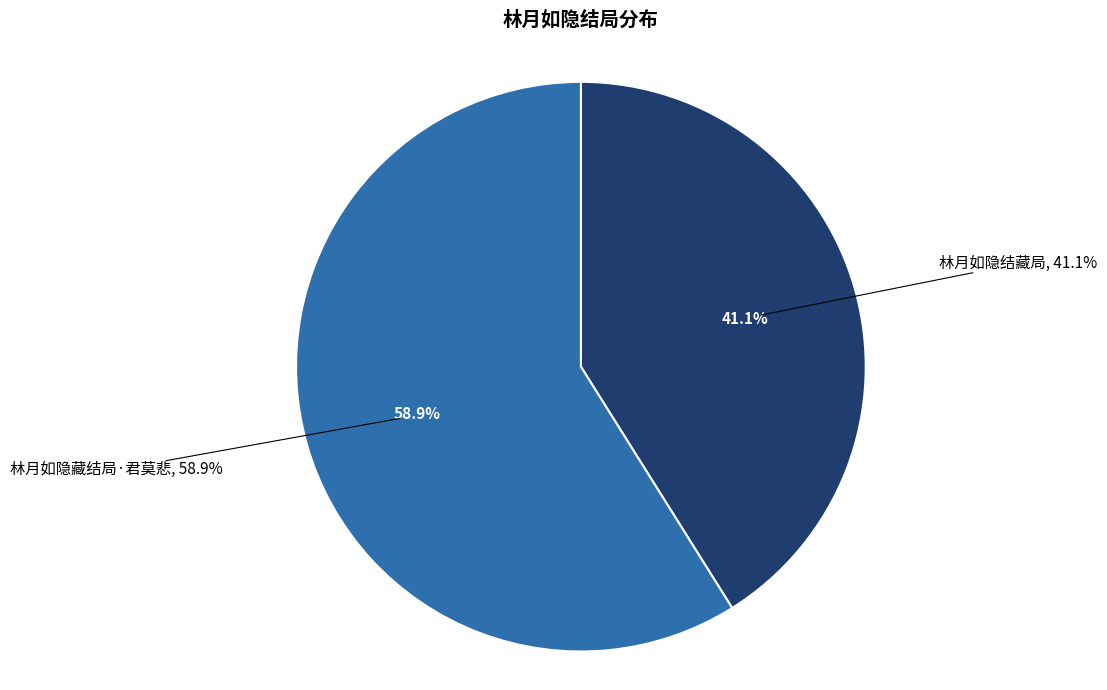

Does any single category account for the majority?

Yes